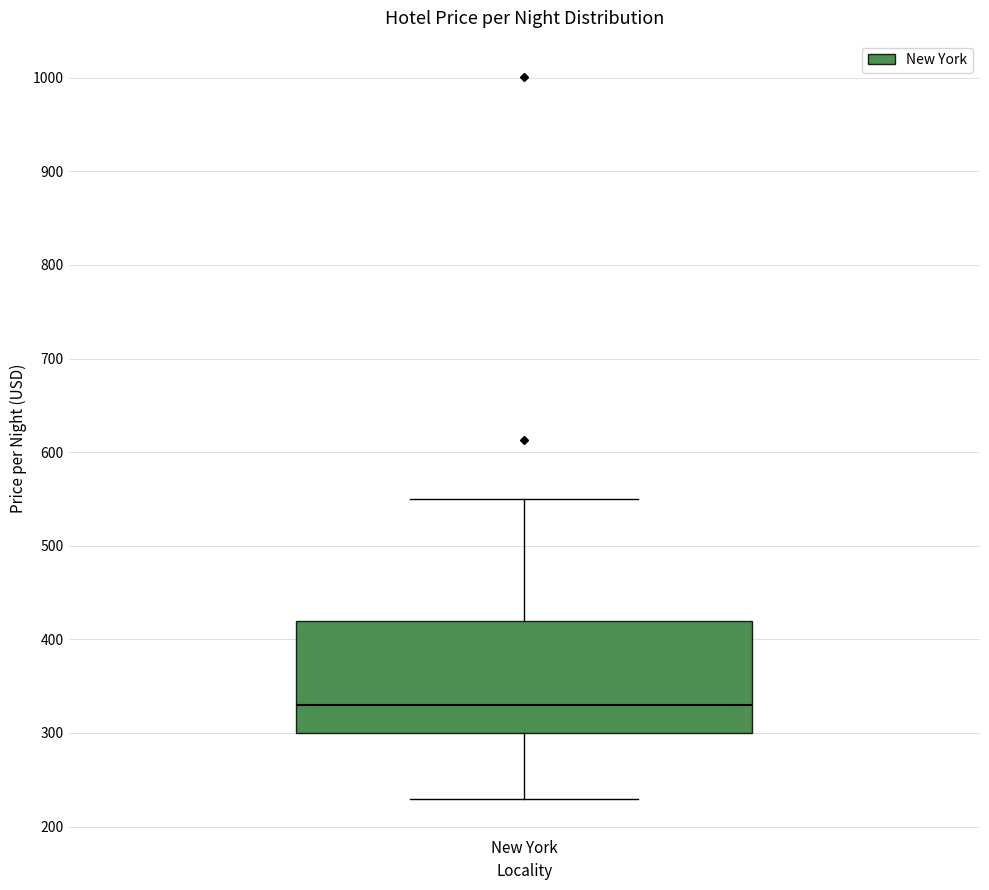

Where does the lower whisker of the box for New York end on the y-axis? The values are not printed on the chart, so give them approximately, as read against the axis.

230